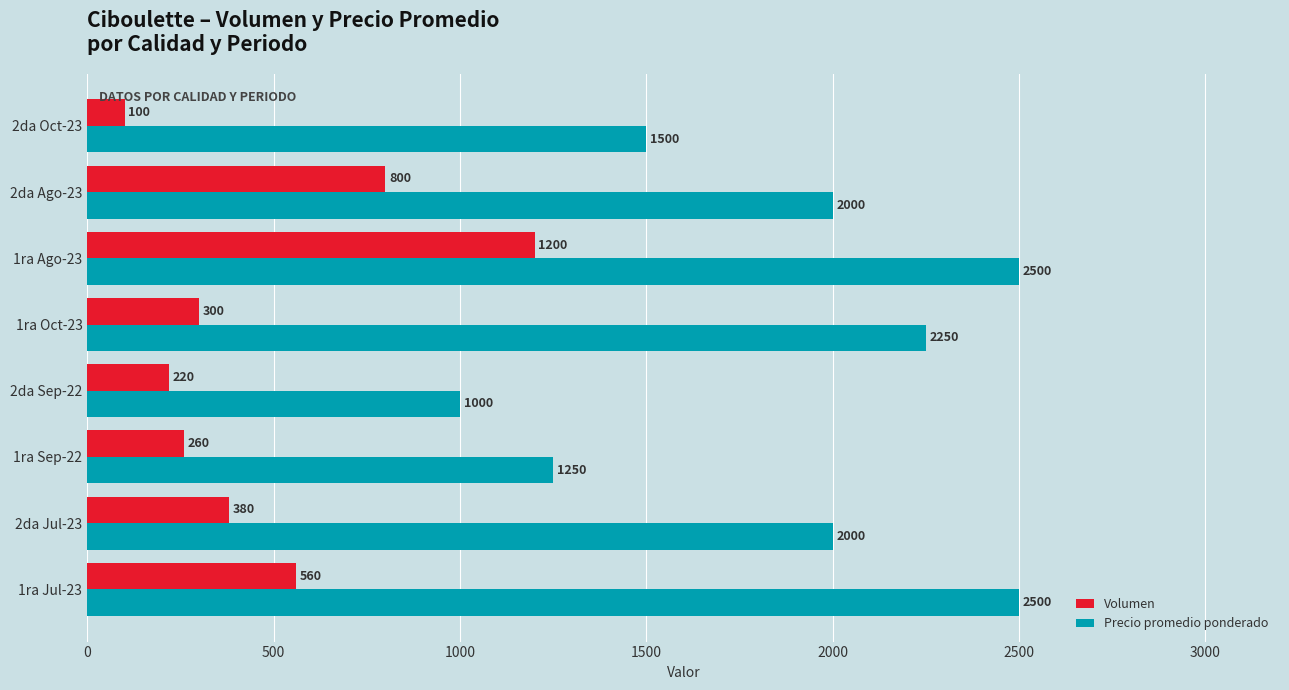

What is the average value of the Precio promedio ponderado series?

1875